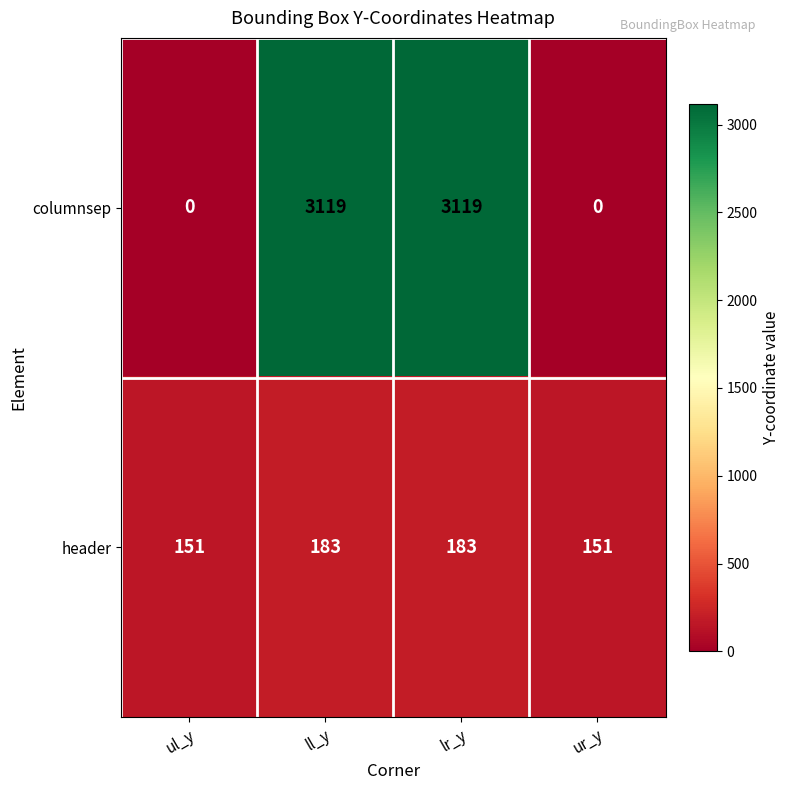

How many categories are shown in the chart?

4